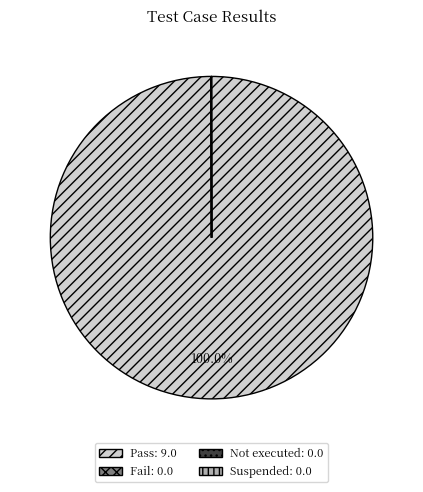

Is Pass the majority of the pie?

Yes